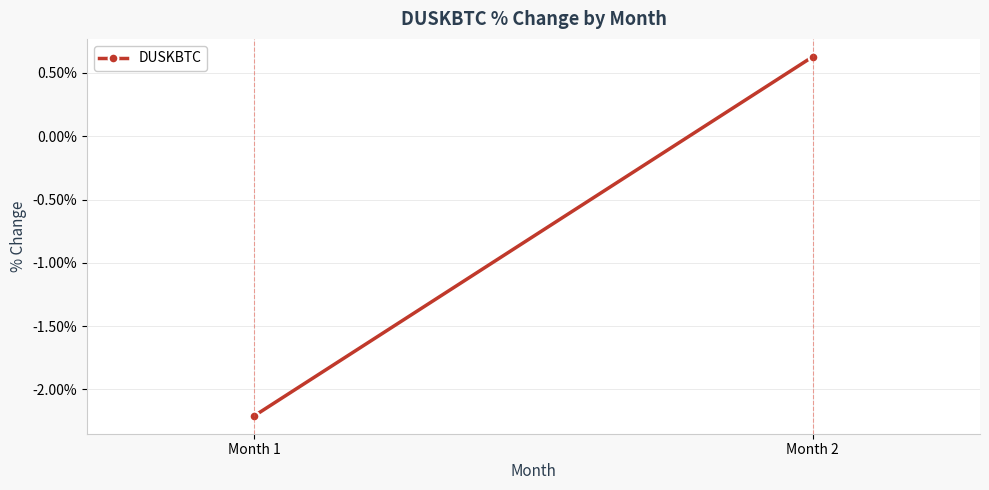

Reading left to right, transcribe all the data shown in this chart.

Month 1=-2.2	Month 2=0.6